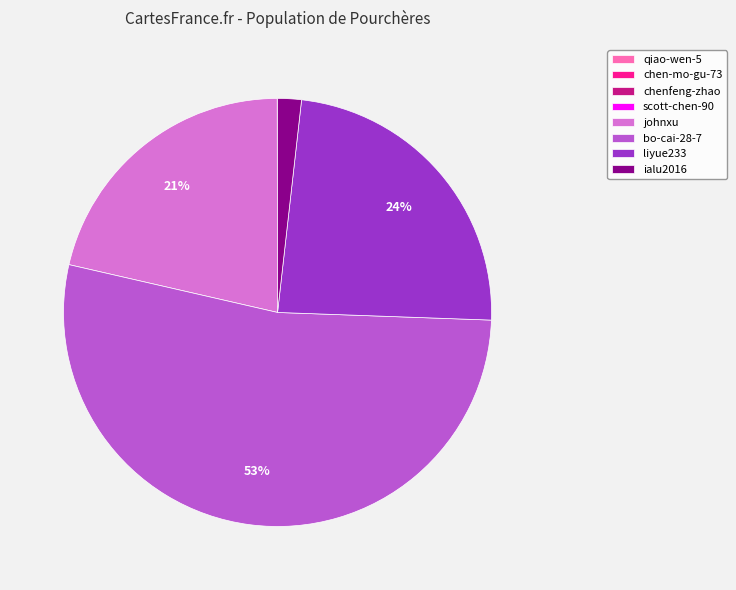

Approximately how many times larger is the value at bo-cai-28-7 compared to johnxu?

2.5